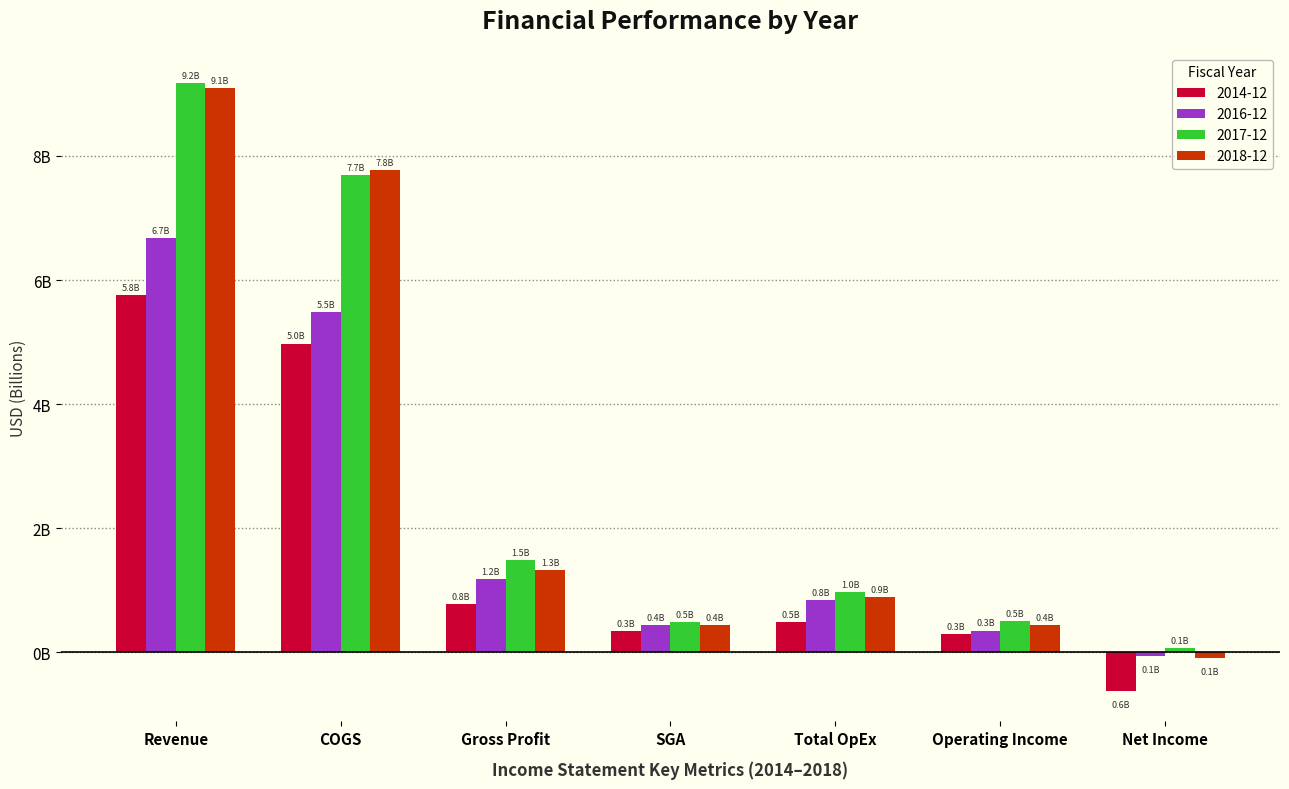

Does the chart contain any negative values?

Yes